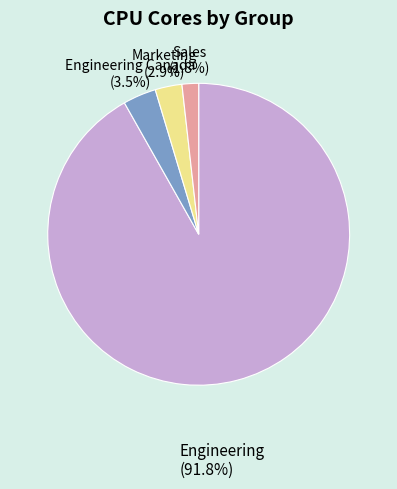

Rank the categories by value from highest to lowest.

Engineering, Engineering Canada, Marketing, Sales